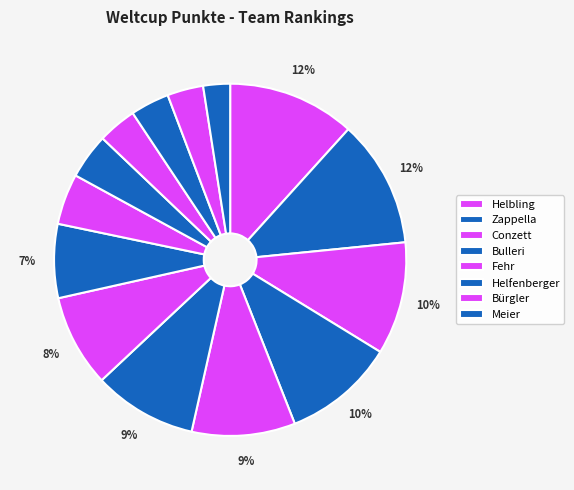

How many segments does this pie chart have?

14